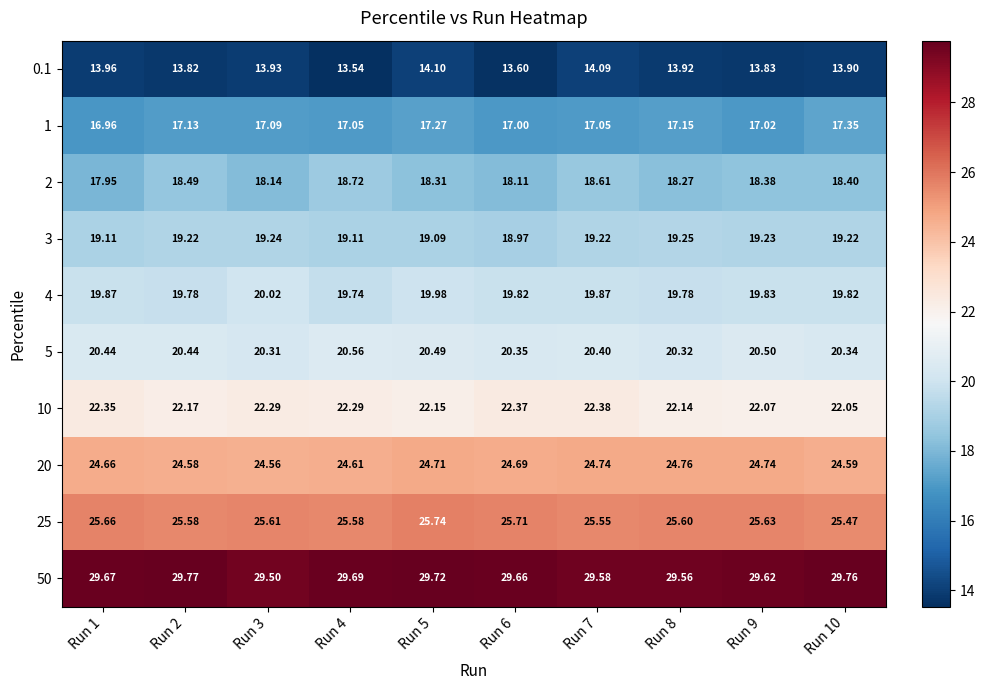

Is the value of 1 at Run 1 greater than the value of 20 at Run 8?

No